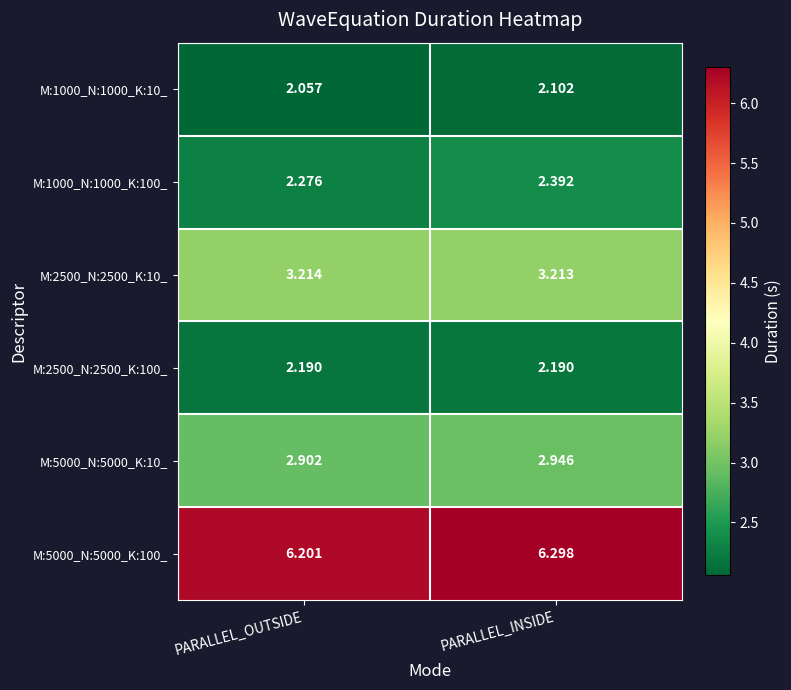

Rank the series by their maximum value, from highest to lowest.

M:5000_N:5000_K:100_, M:2500_N:2500_K:10_, M:5000_N:5000_K:10_, M:1000_N:1000_K:100_, M:2500_N:2500_K:100_, M:1000_N:1000_K:10_